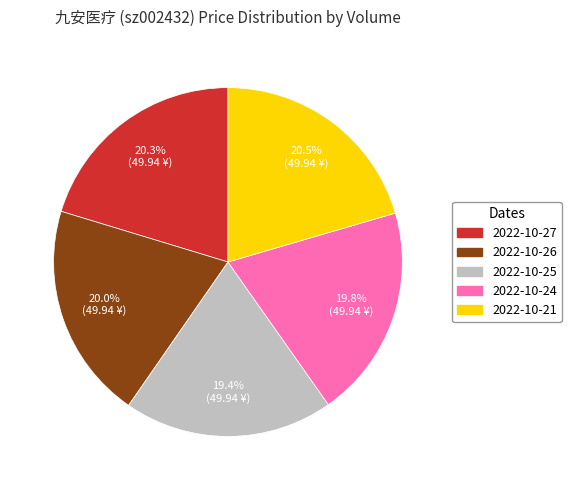

Is there a majority slice in this chart?

No